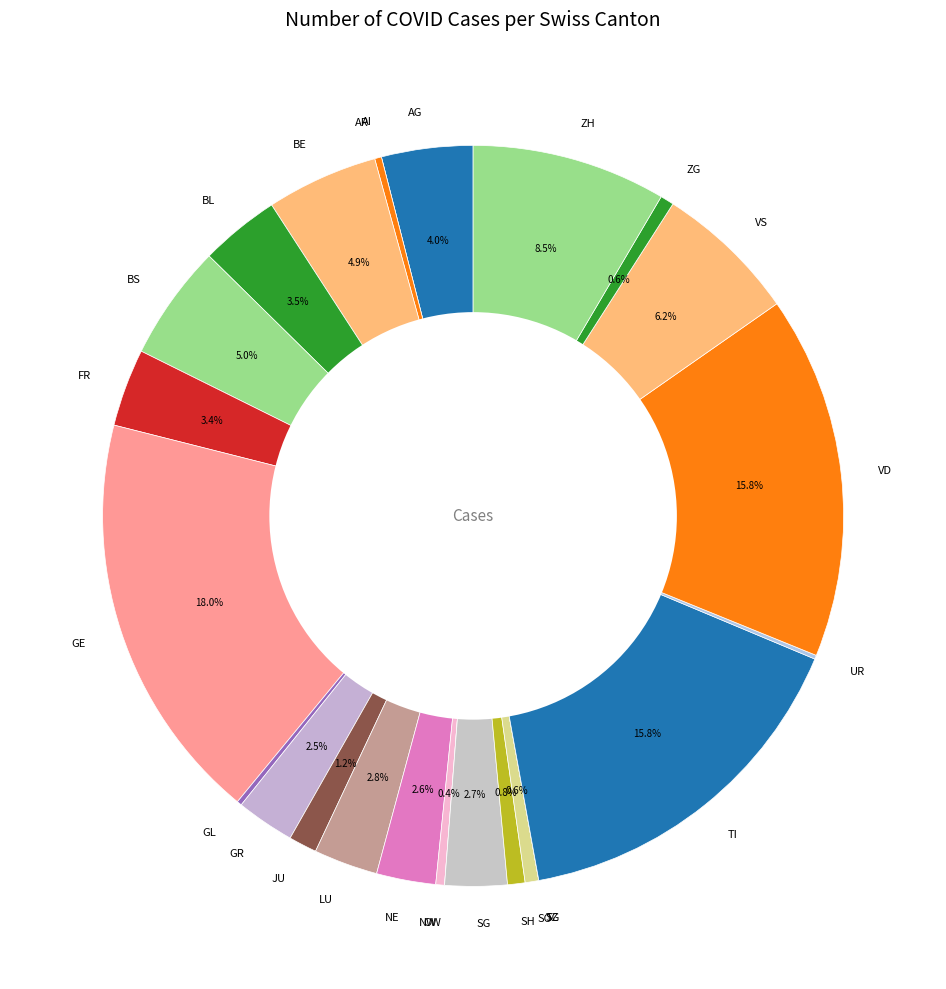

Is AG the majority of the pie?

No